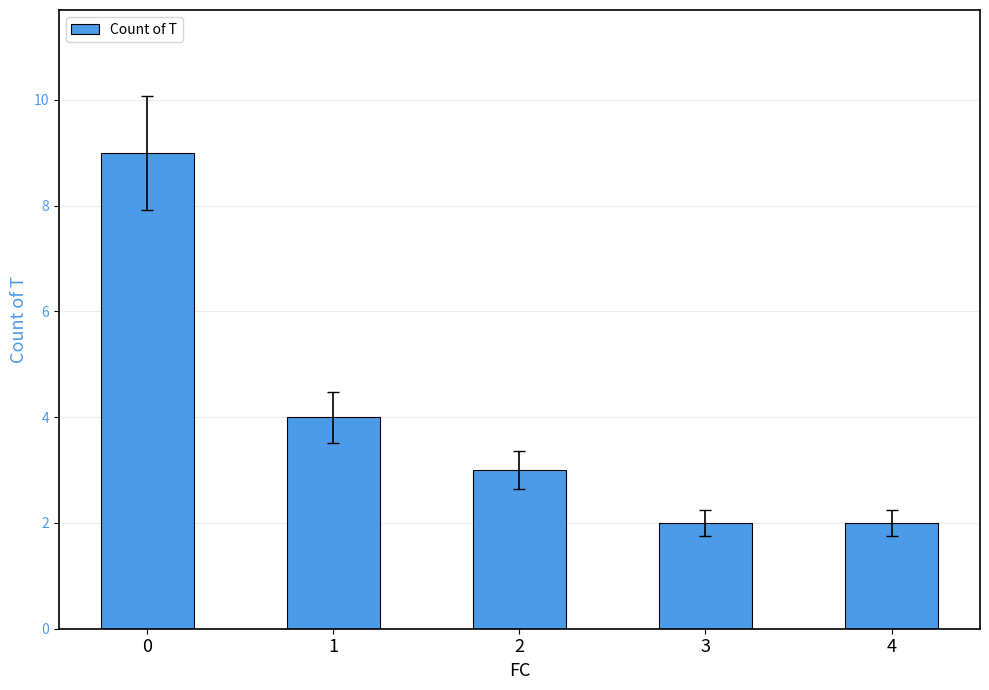

What is the change in value from 2 to 4?

-1